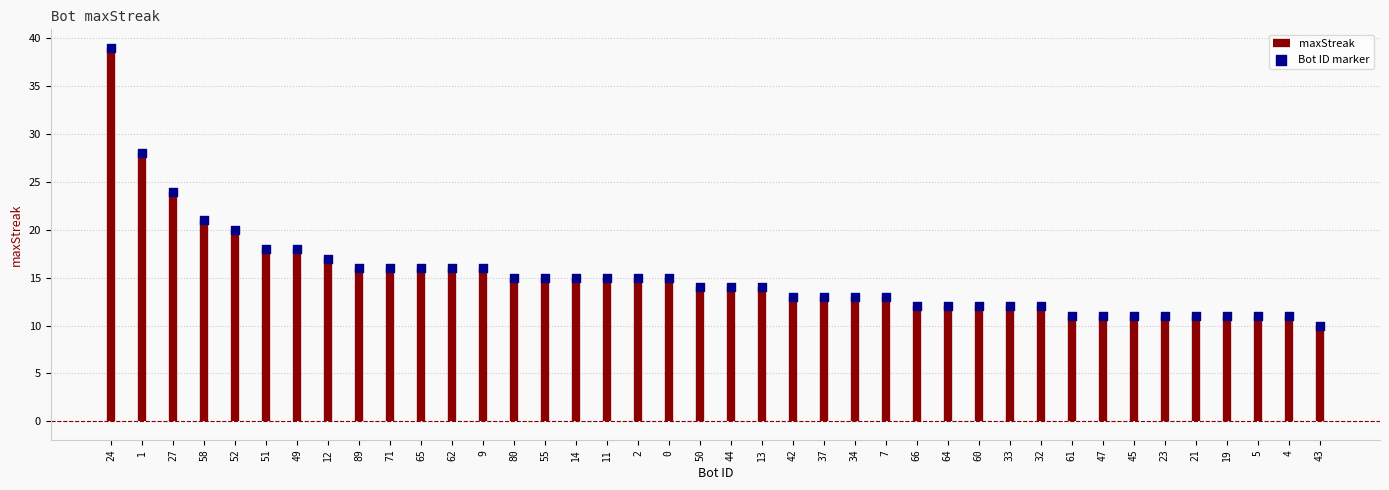

Which has a higher value, 11 or 80?

11